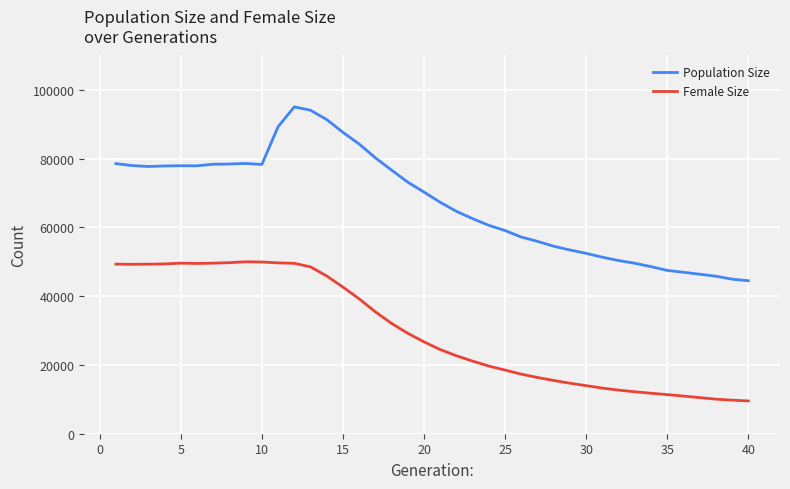

True or false: Female Size and Population Size cross at least once.

False